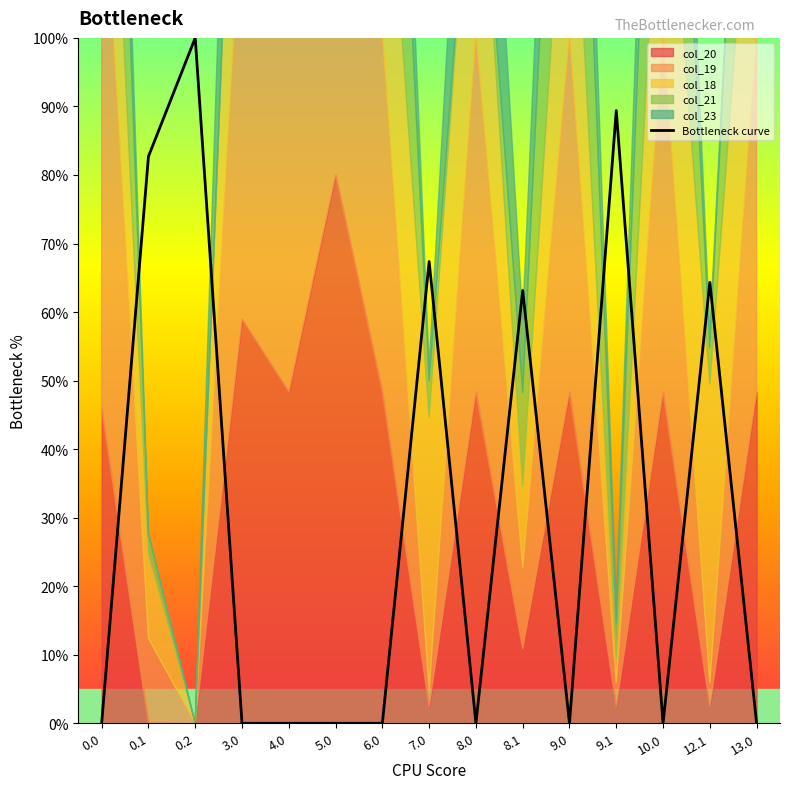

What is the value of the 2nd point from the left?

82.7